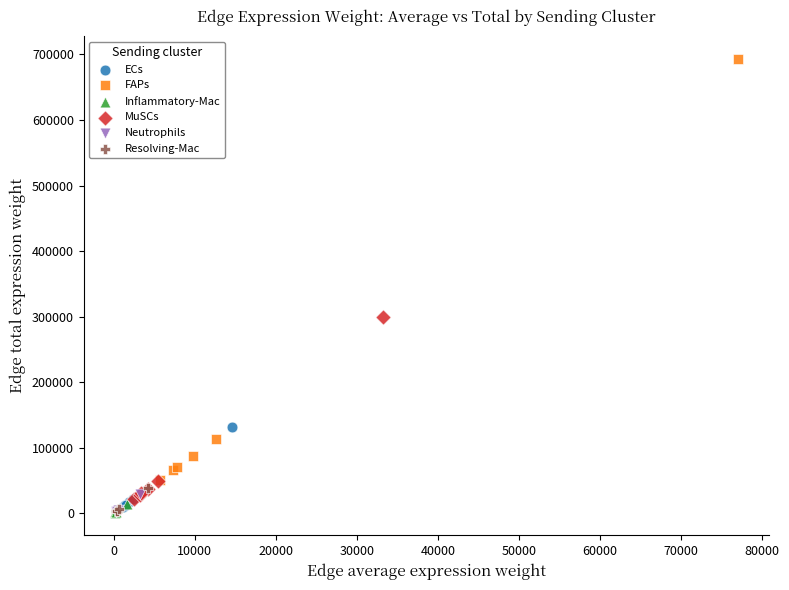

Which series has the largest Y range (max minus min)?

FAPs